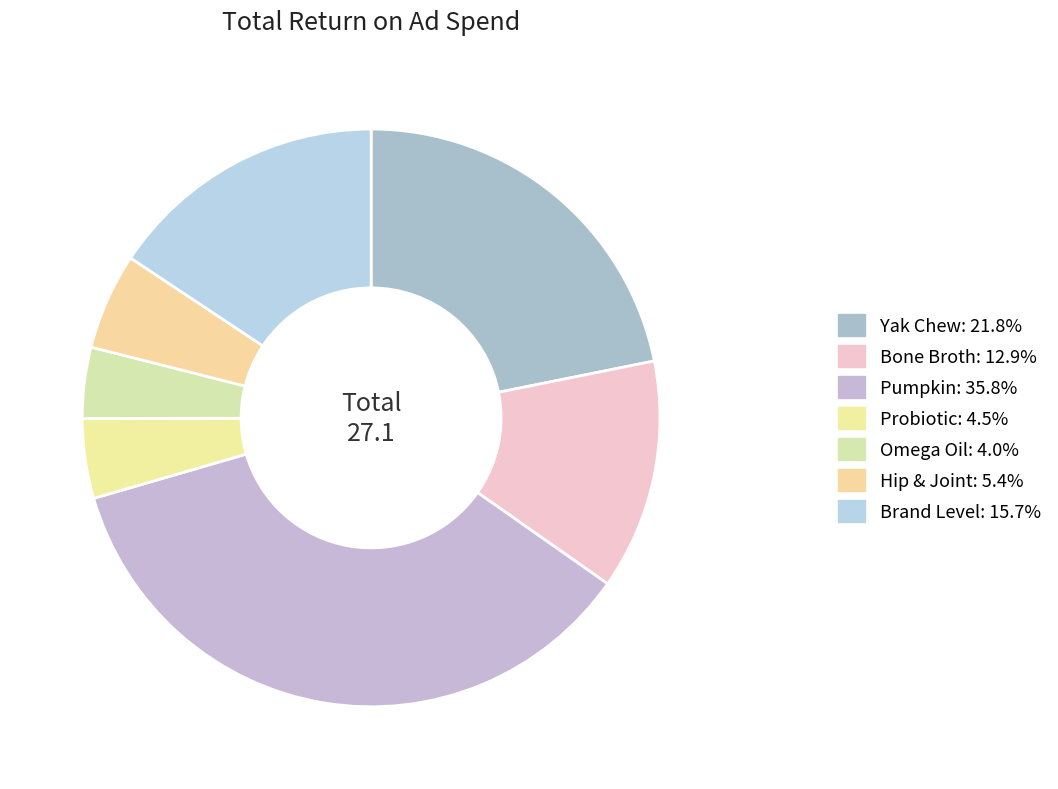

Count the number of slices in the pie.

7